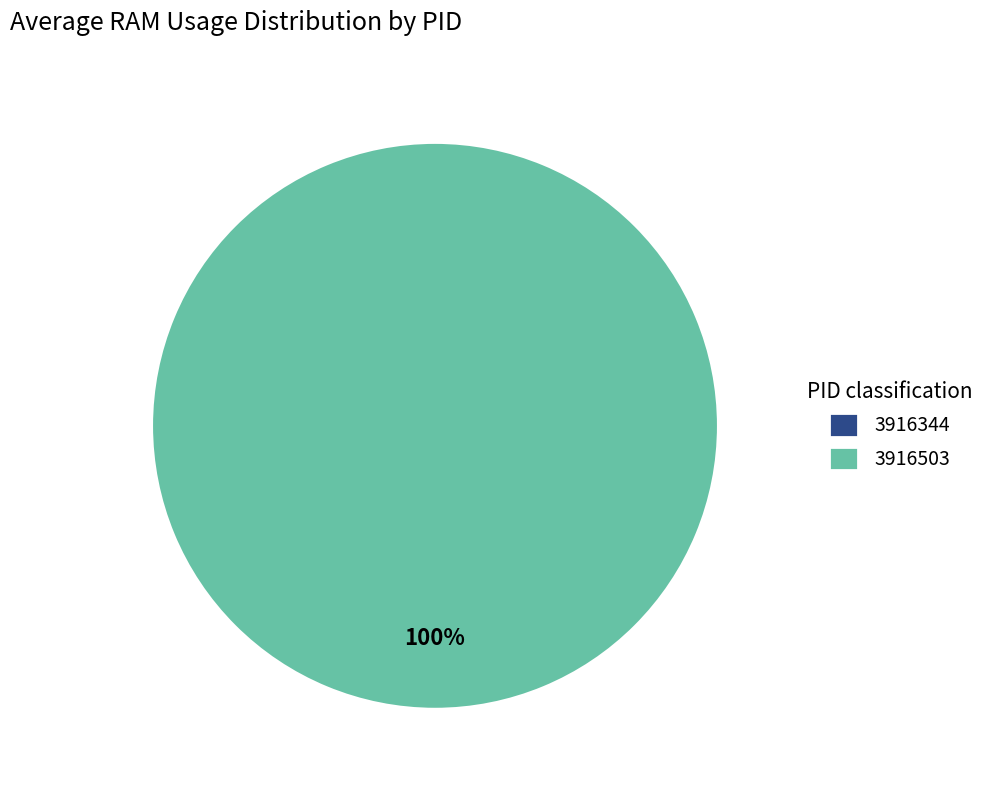

To the nearest percent, what is the difference between the largest and smallest slice percentages?

100%